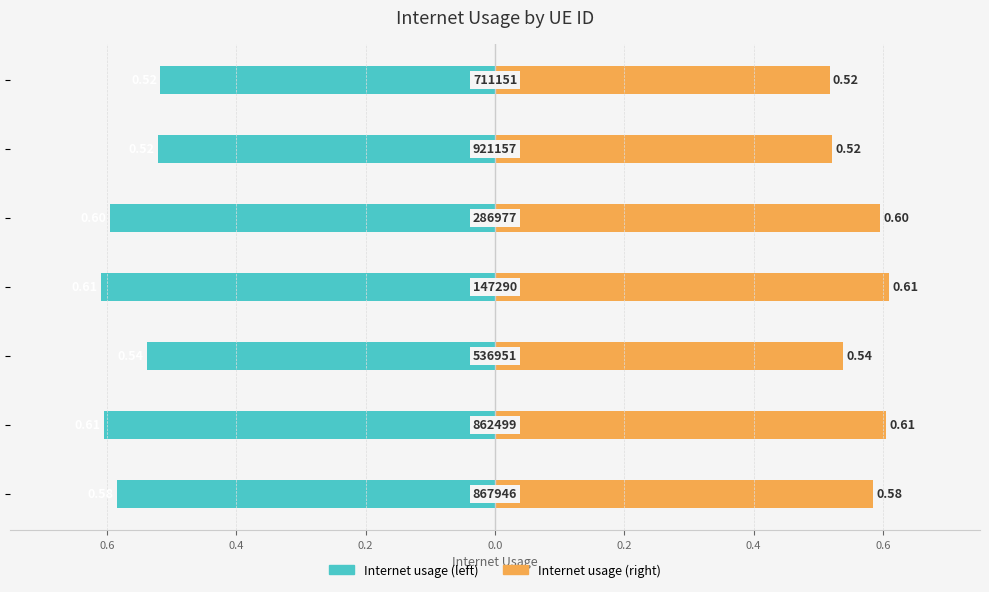

At 0.2, list the series in order from largest to smallest.

Internet usage (right), Internet usage (left)